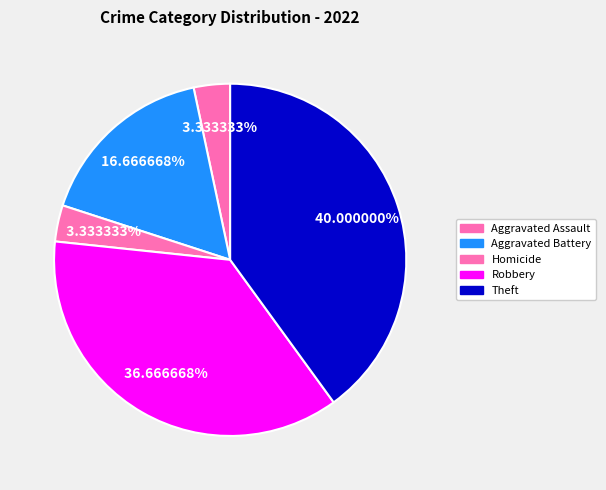

Count the number of slices in the pie.

5